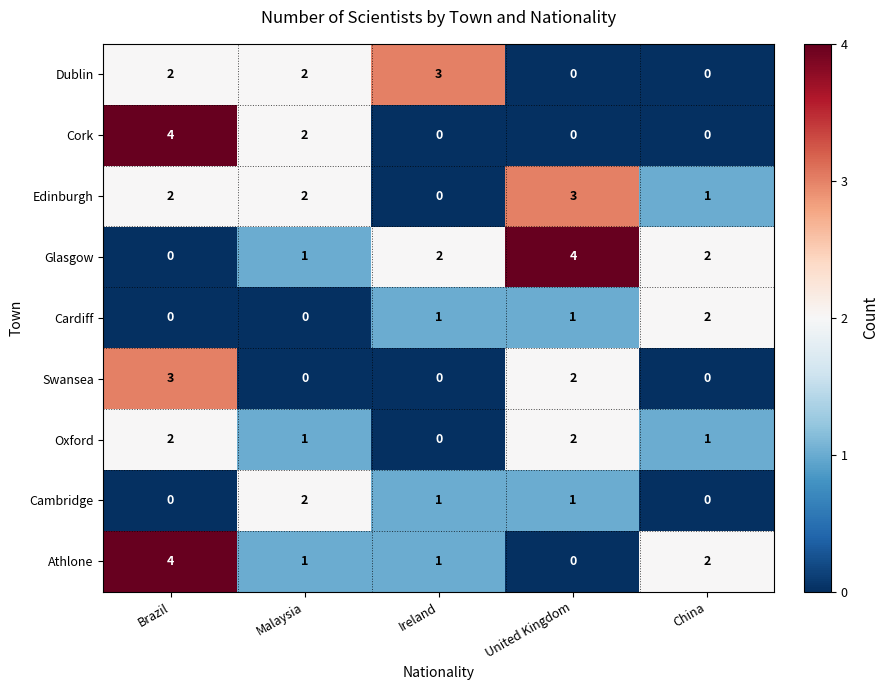

Which category has the highest value in the Glasgow series?

United Kingdom